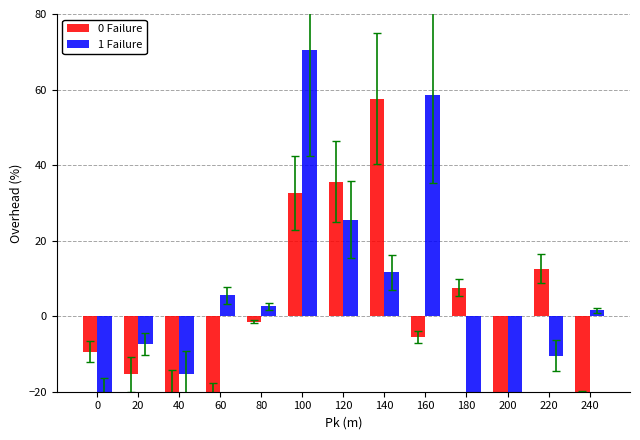

How many groups of bars are there?

13